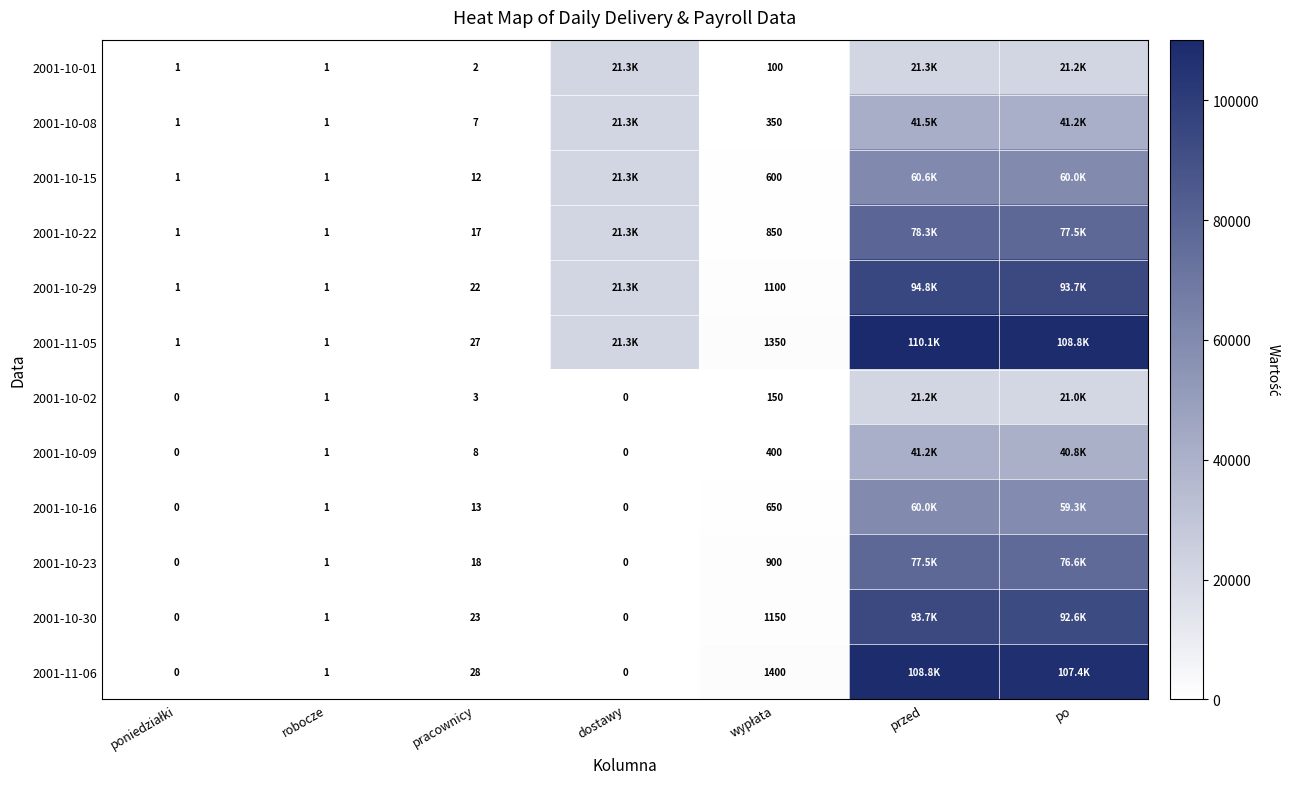

What is the total value across all series at robocze?

12.0